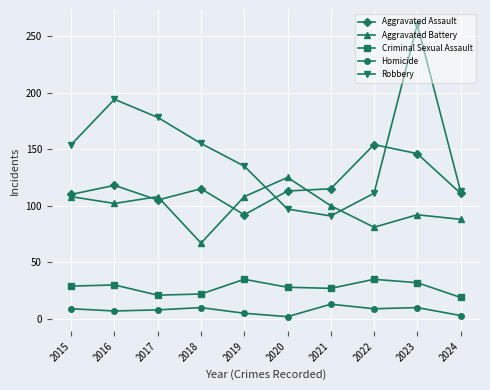

At which category does Aggravated Assault reach its first local peak?

2016